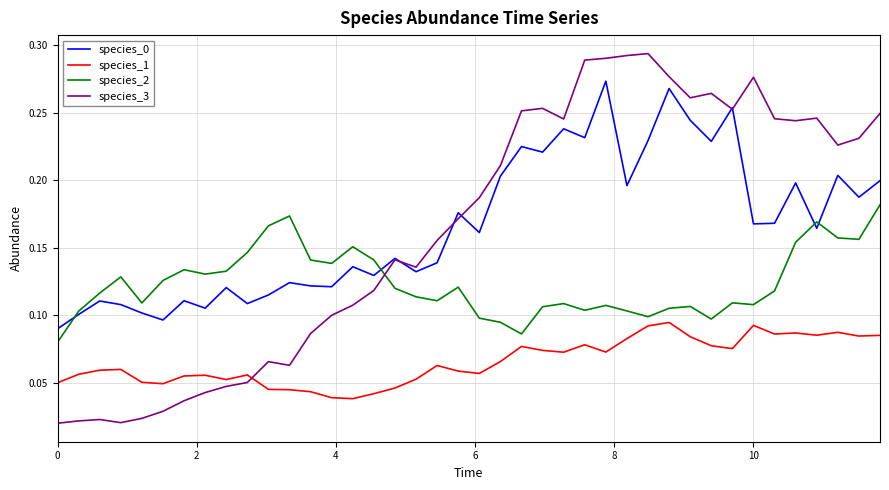

Which series has the widest spread of values?

species_3